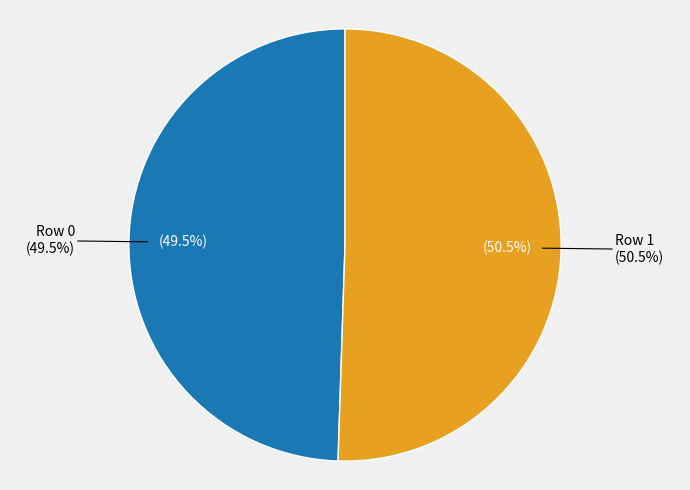

To the nearest percent, what is the difference between the largest and smallest slice percentages?

1%